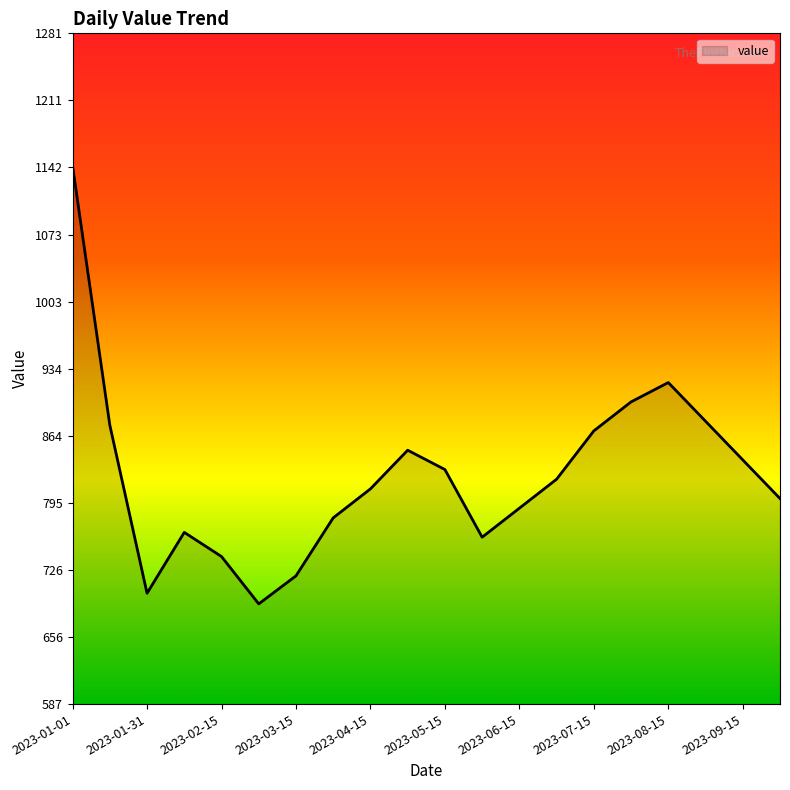

What is the minimum value shown in the chart?

691